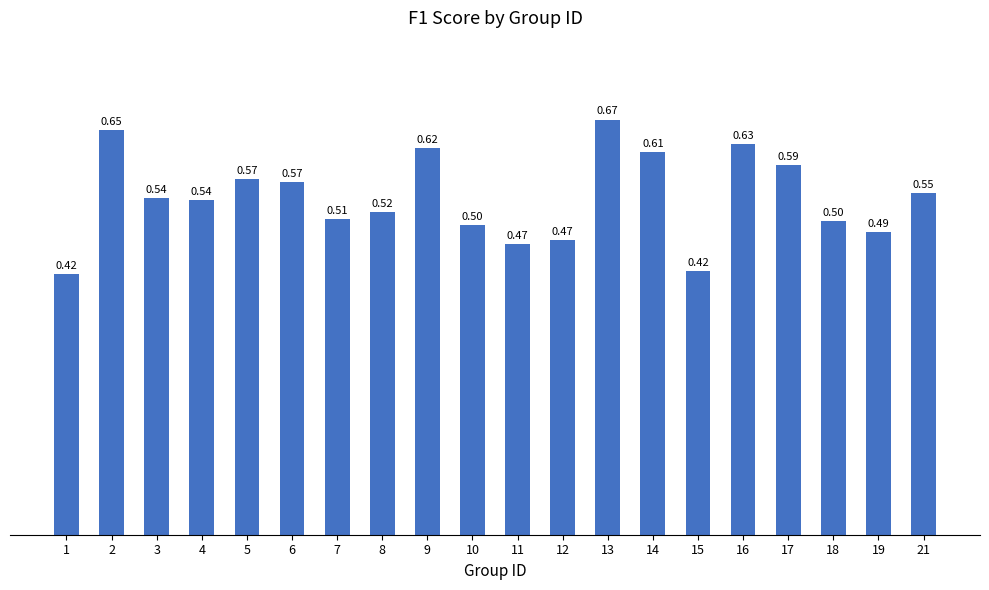

What is the average value?

0.5